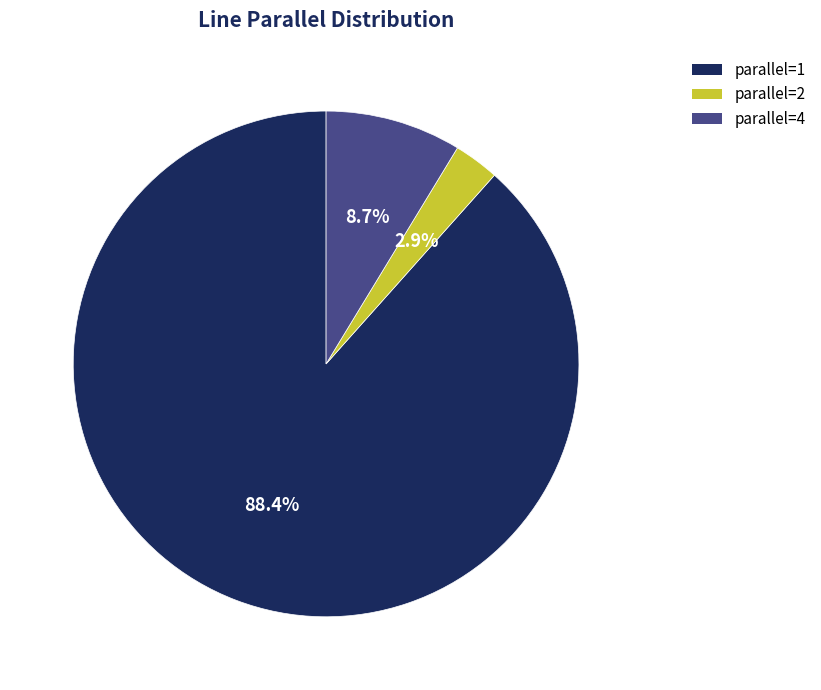

Which slice is the largest?

parallel=1